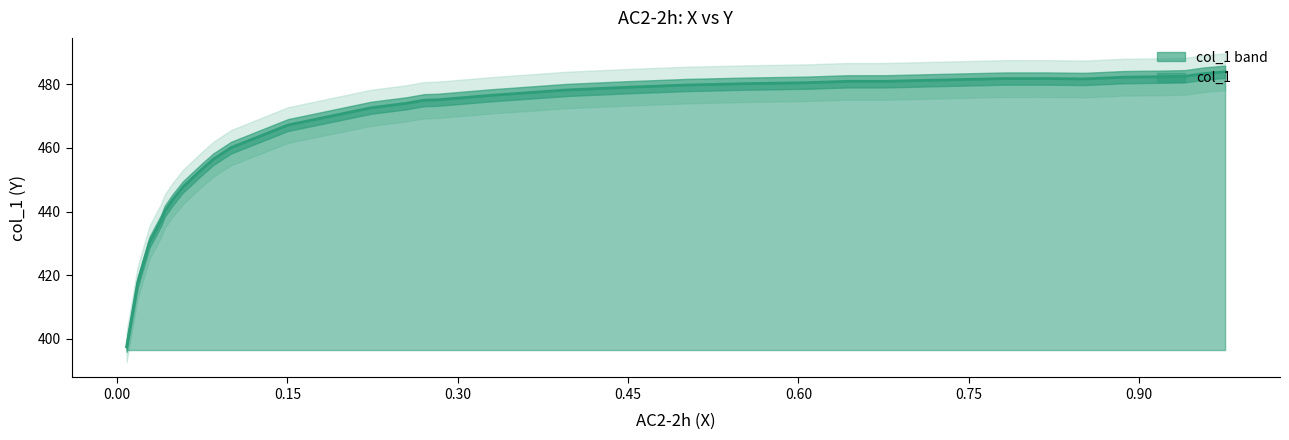

What is the greatest value displayed?

484.0